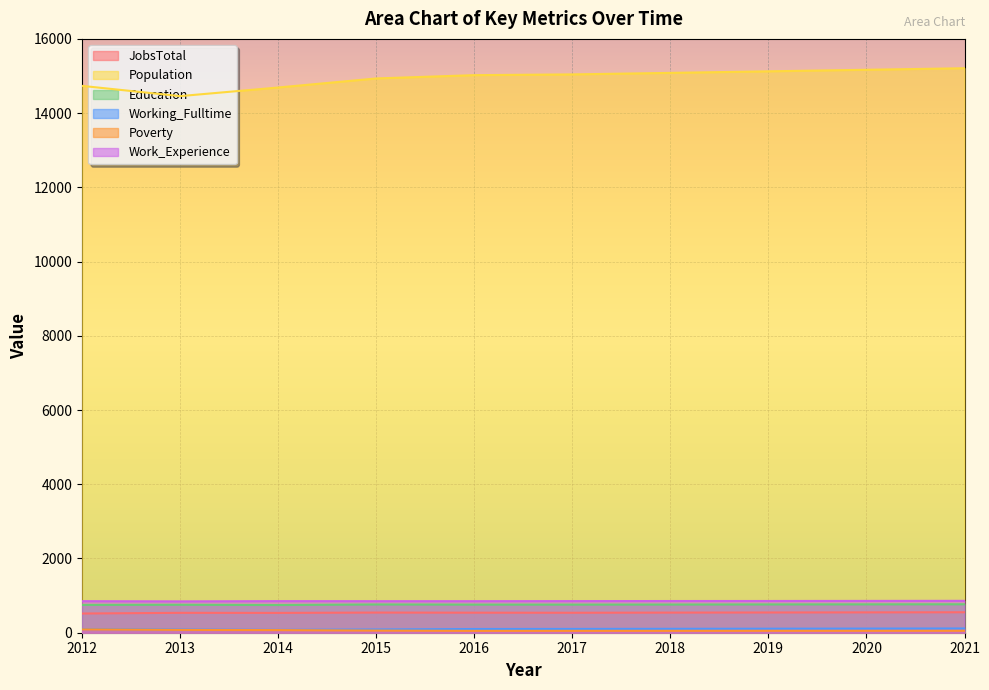

Between 2014 and 2016, which is larger?

2016